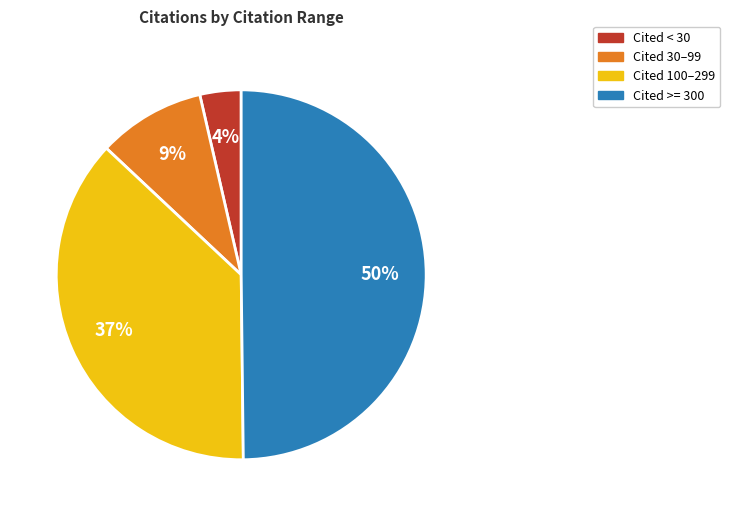

To the nearest percent, what is the average slice percentage?

25%